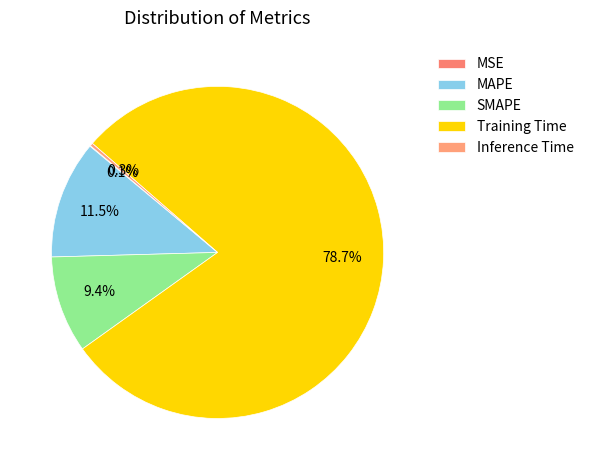

Is Inference Time the majority of the pie?

No